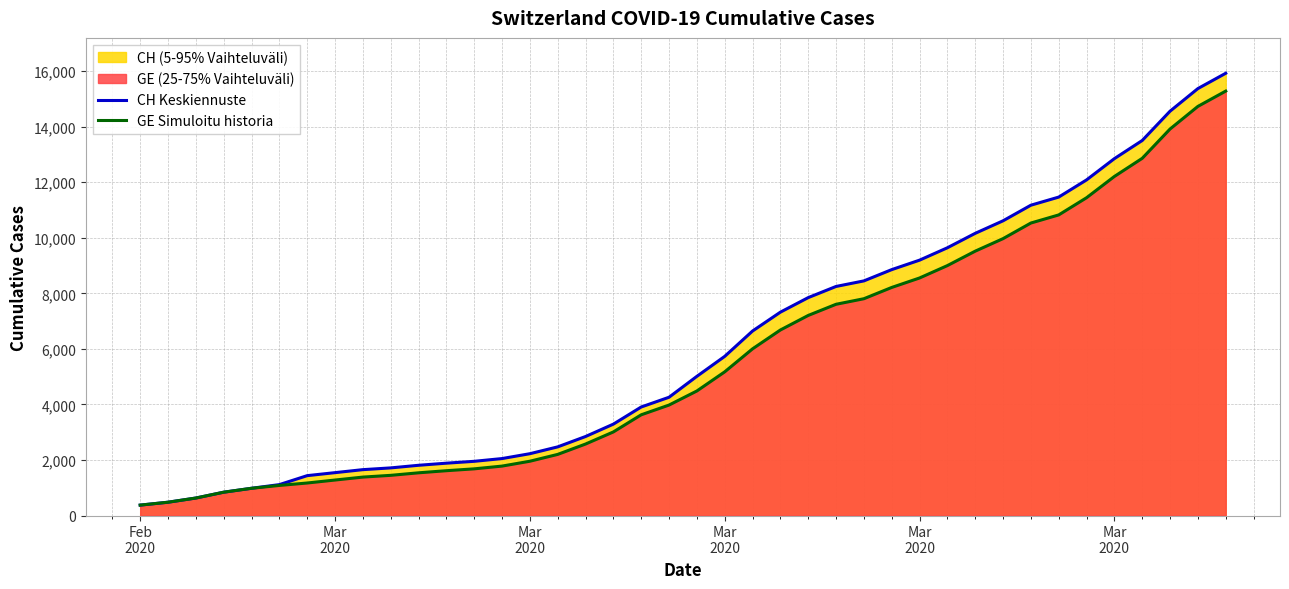

Reading left to right, what are all the values shown in this chart?

CH Keskiennuste: 375	479	630	840	981	1113	1436	1544	1652	1715	1809	1885	1952	2051	2226	2472	2845	3291	3908	4259	5012	5731	6644	7323	7847	8249	8449	8855	9196	9642	10162	10613	11175	11467	12086	12852	13505	14561	15375	15926
GE Simuloitu historia: 375	479	630	840	981	1083	1171	1278	1384	1447	1538	1614	1681	1780	1955	2201	2574	3010	3627	3978	4485	5174	6002	6681	7205	7607	7807	8213	8554	9000	9520	9971	10533	10825	11444	12210	12863	13919	14733	15284